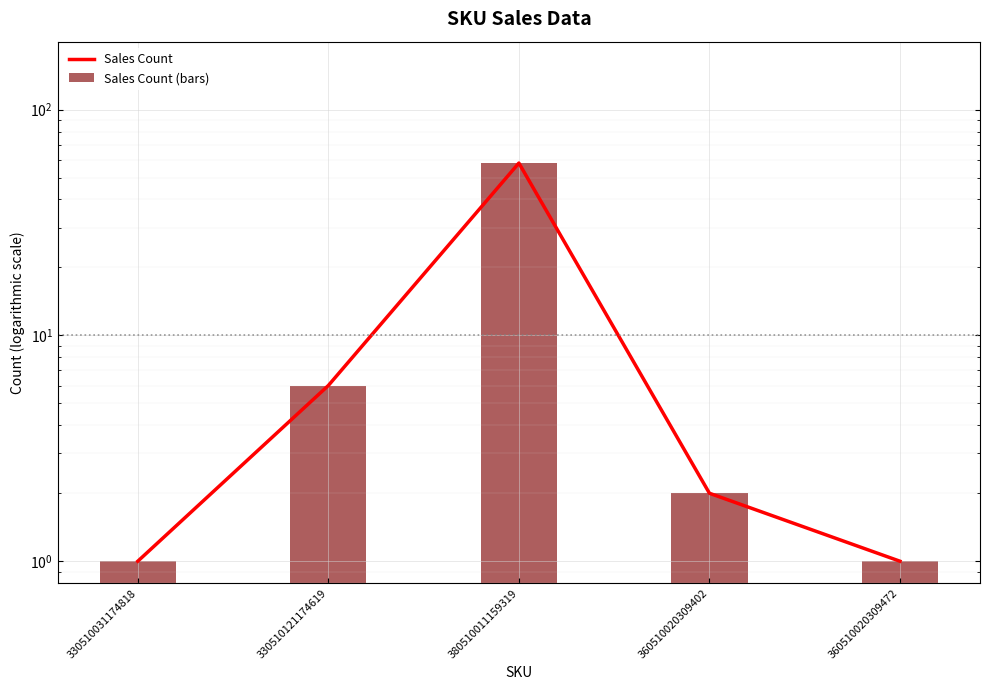

What value does the Sales Count series have at 380510011159319, to the nearest 10?

60